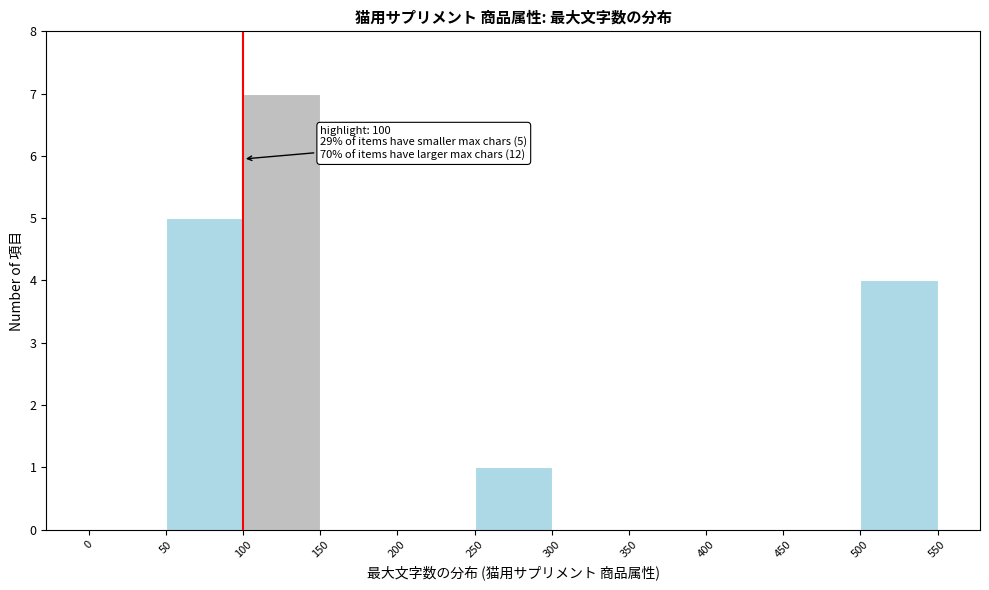

Over which range of the x-axis is the bar tallest?

100 to 150